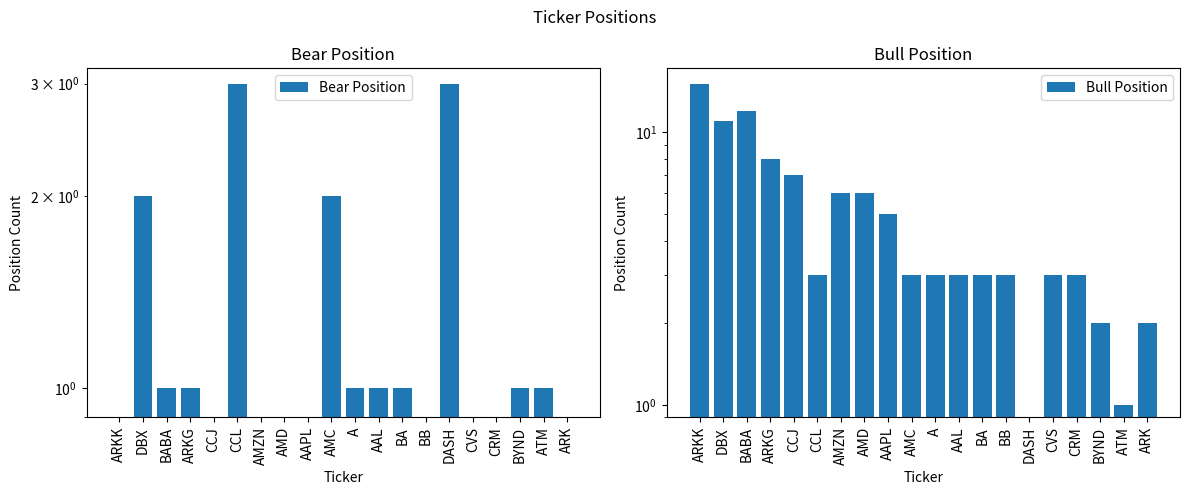

What is the greatest value displayed?

15